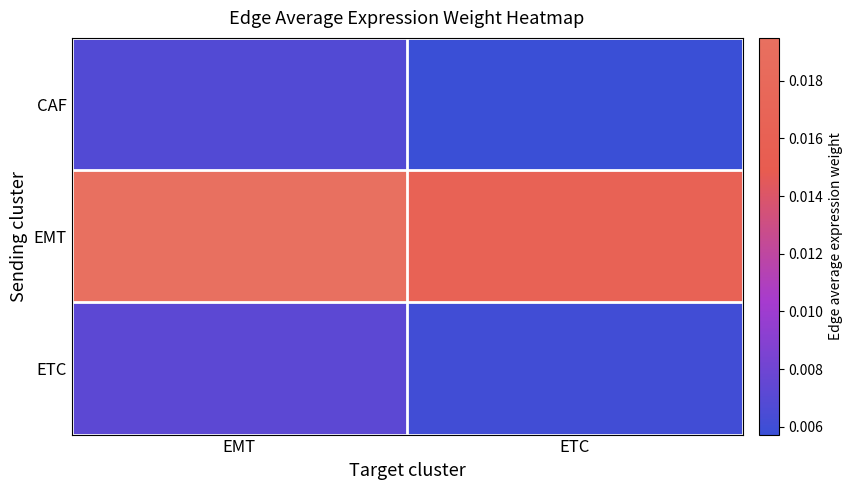

Rank the series at EMT from highest to lowest value.

EMT, ETC, CAF